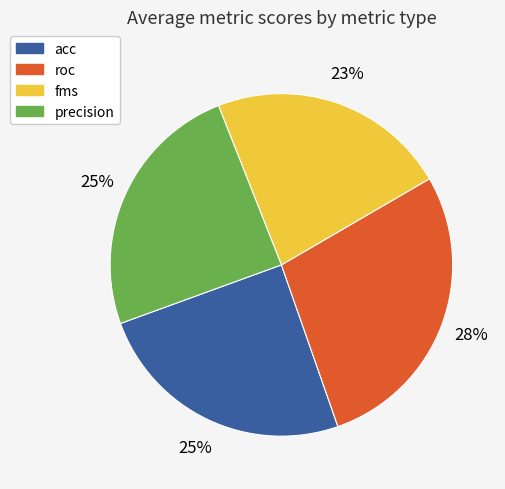

To the nearest percent, what percentage of the pie is roc?

28%